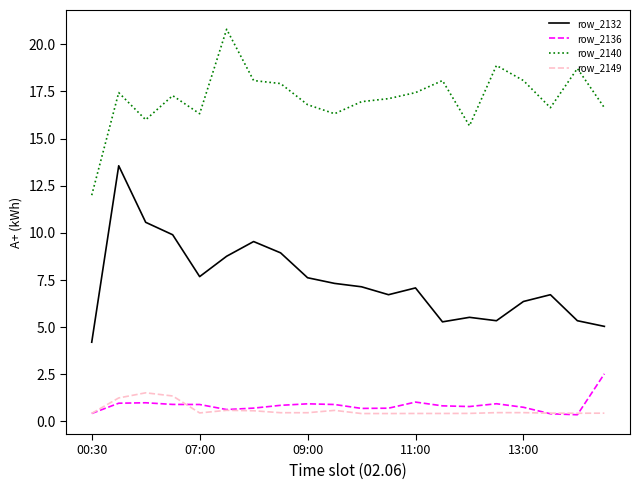

List the series in order of their peak value, lowest first.

row_2149, row_2136, row_2132, row_2140